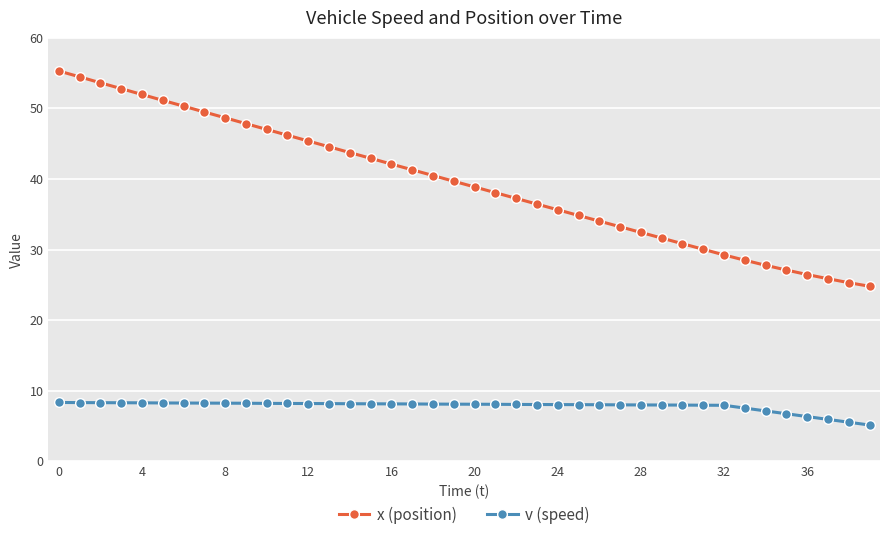

True or false: x (position) and v (speed) cross at least once.

False